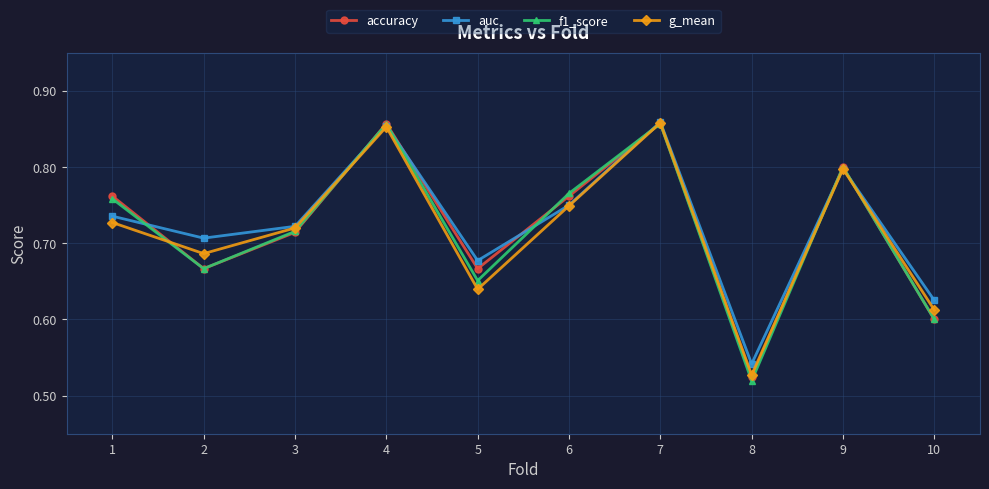

At which category does the chart reach its minimum across all series?

8